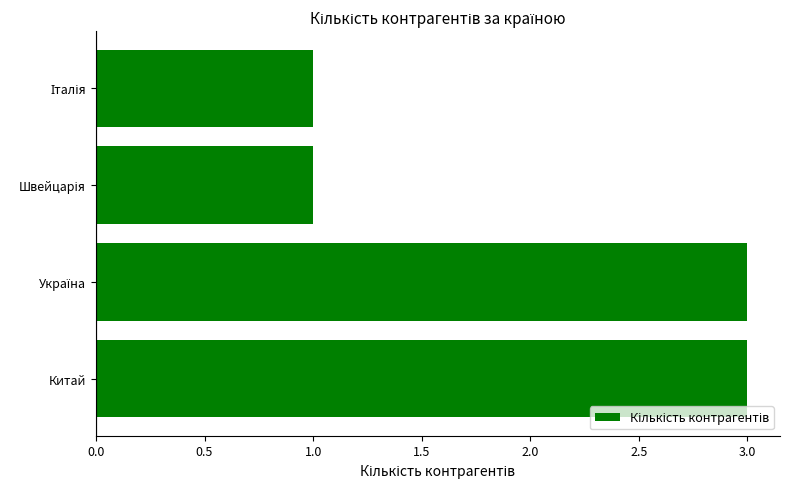

What is the maximum value shown in the chart?

3